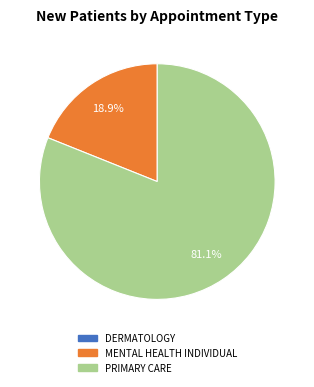

How many segments does this pie chart have?

2